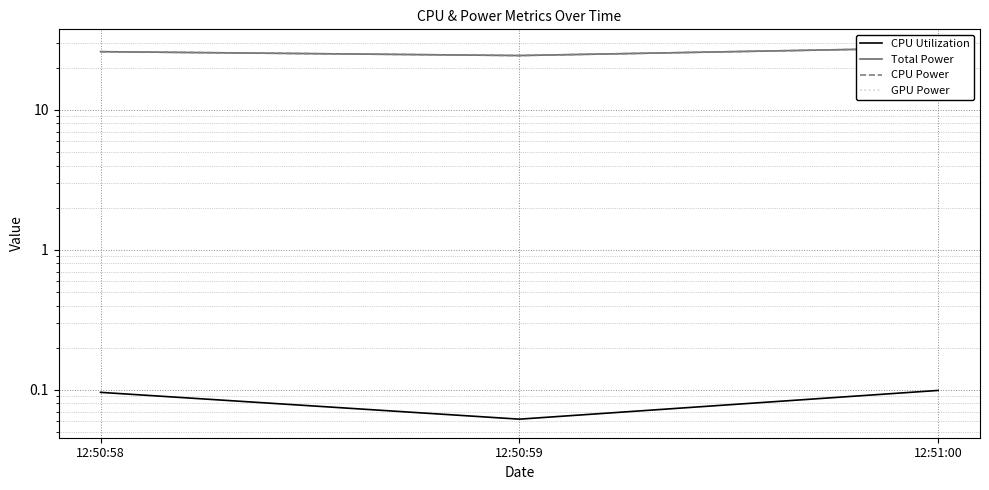

Reading left to right, transcribe all the data shown in this chart.

CPU Utilization: 0.1	0.1	0.1
Total Power: 26.1	24.5	27.7
CPU Power: 26.1	24.5	27.7
GPU Power: 0.0	0.0	0.0